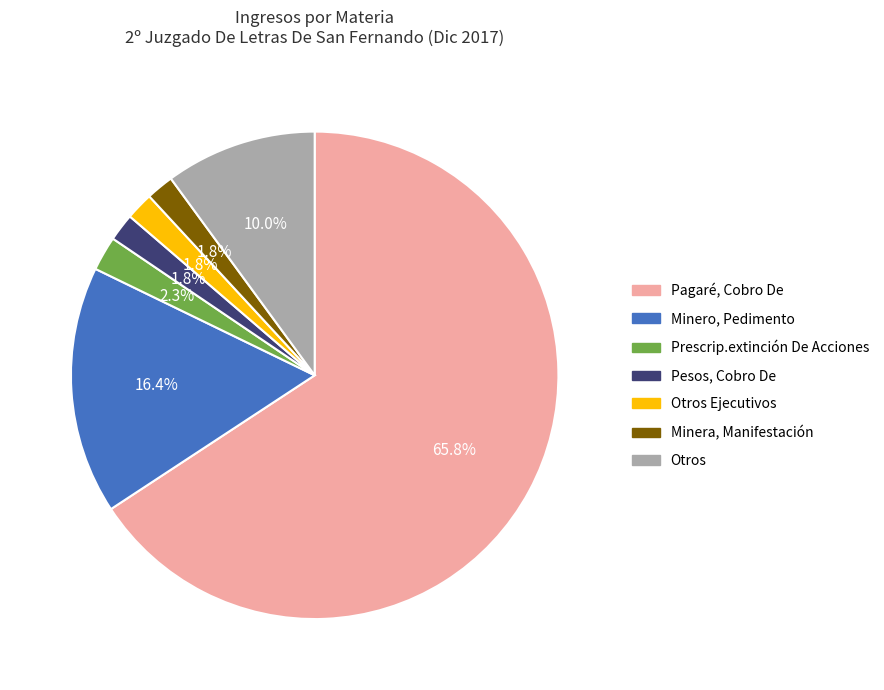

To the nearest percent, what is the average slice percentage?

14%